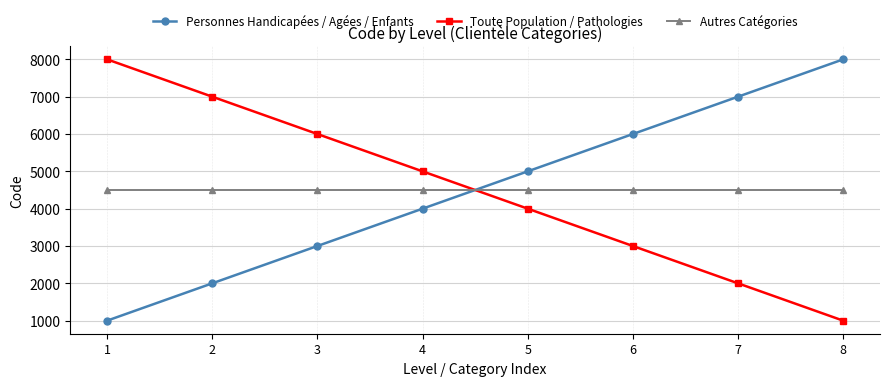

True or false: Autres Catégories has a value of 4500 at 2.

True